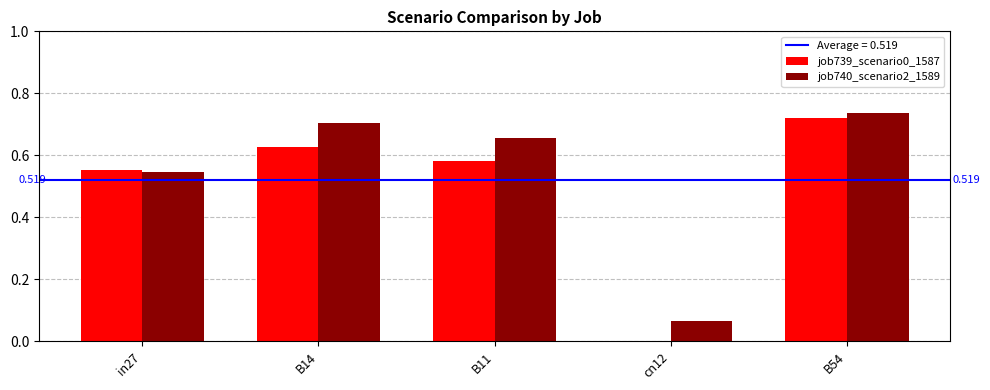

What is the difference between the second highest and second lowest values in the job740_scenario2_1589 series?

0.2